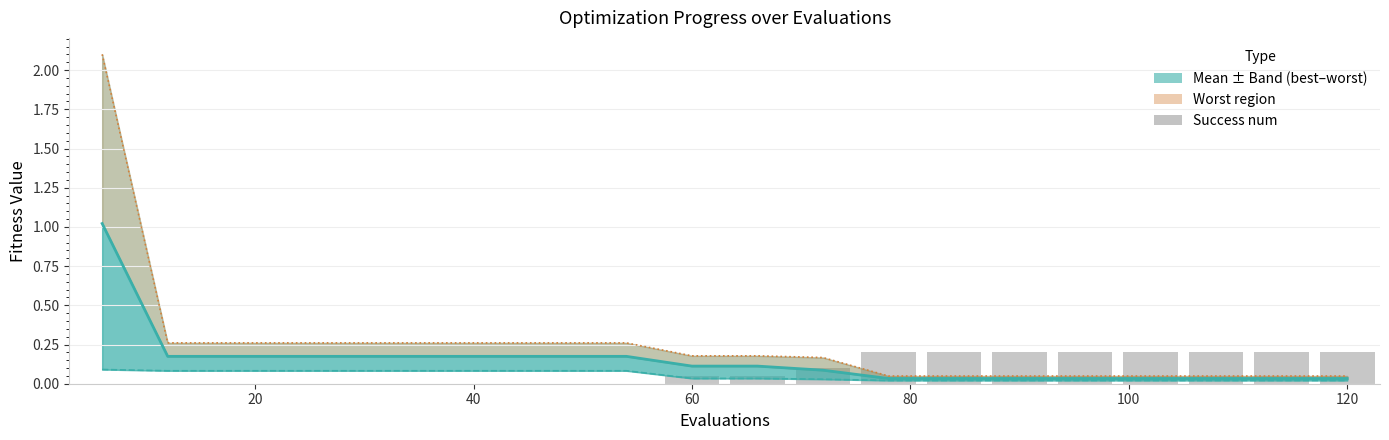

What is the total value across all series at 8?

0.2